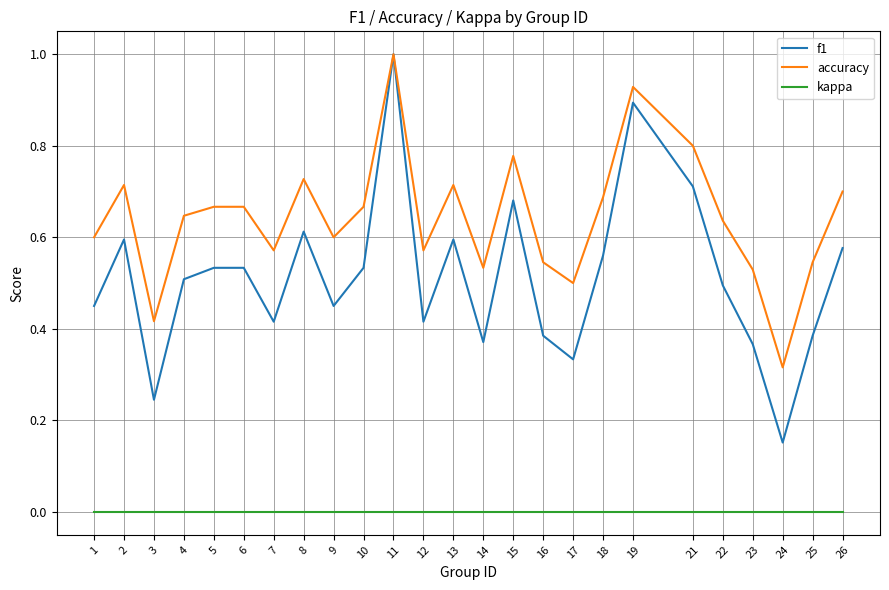

At which category does f1 reach its first local peak?

2